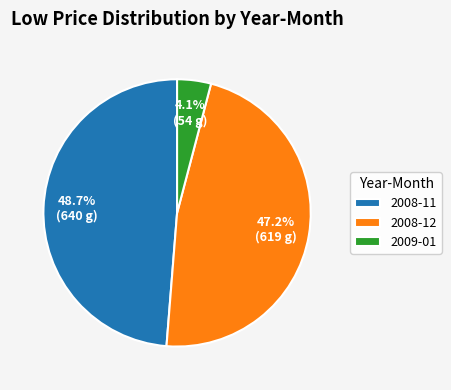

Is there a majority slice in this chart?

No